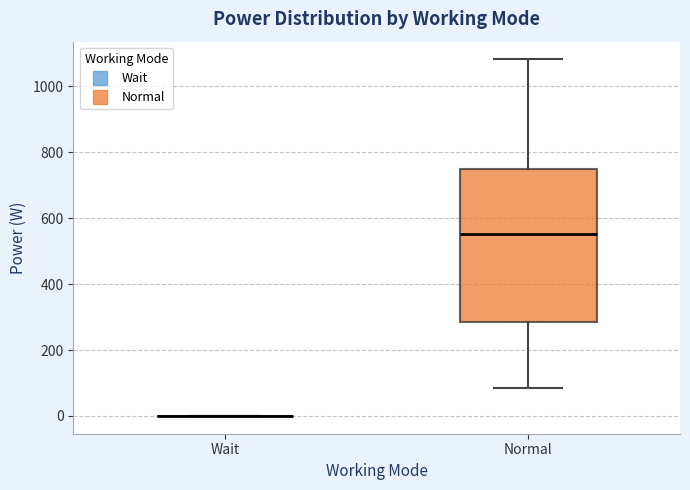

Reading left to right, transcribe this box plot: for each box, give where its median line is, the range the box spans, and where its two whiskers end, as read against the y-axis. The values are not printed on the chart, so give them approximately, as read against the axis.

Wait: box collapsed to a line at 0, whiskers 0 to 0
Normal: median 560, box 280 to 740, whiskers 80 to 1080